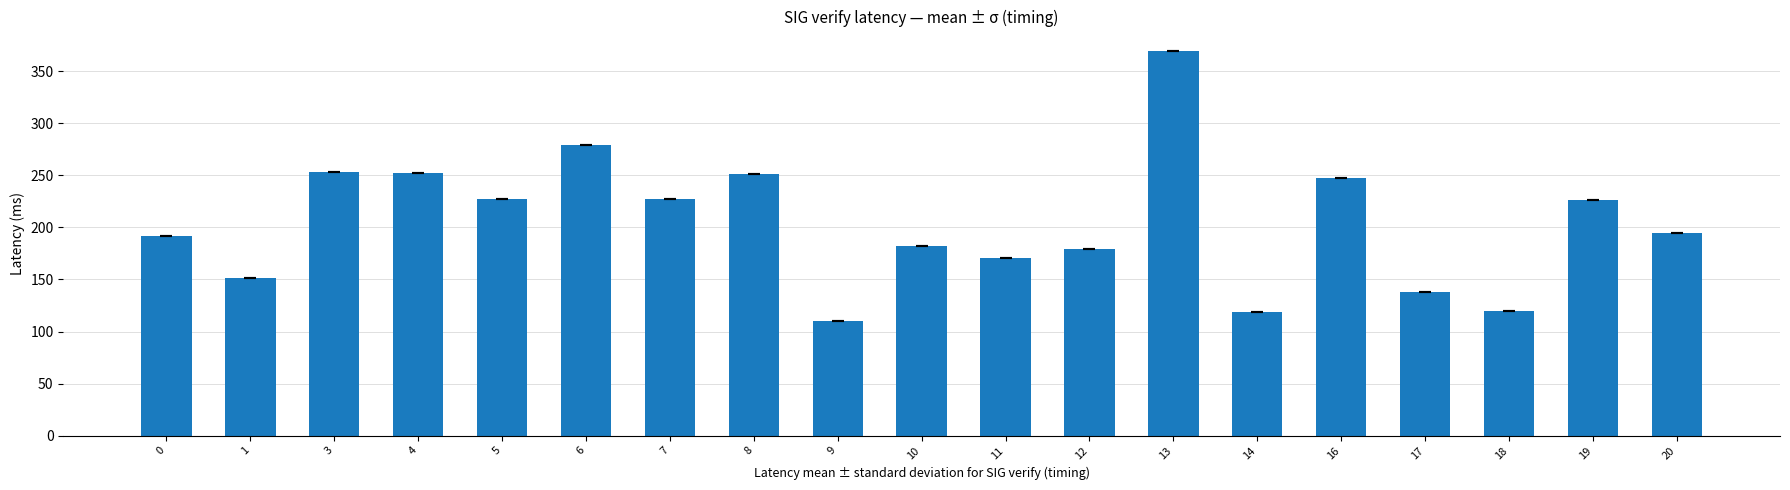

What is the difference between the values at 20 and 18?

75.1